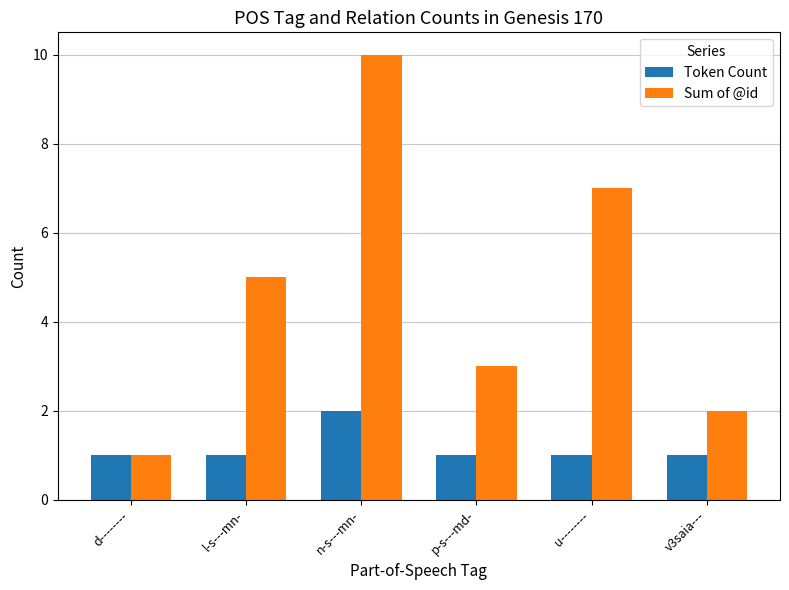

Between d-------- and n-s---mn-, which series saw the biggest shift?

Sum of @id